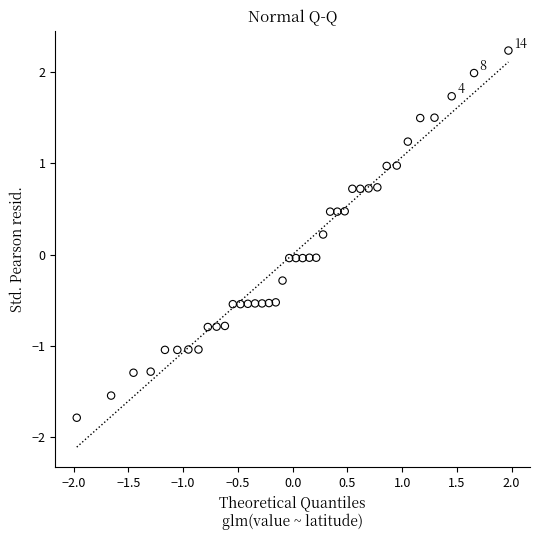

What is the range of Y values (max minus min)?

4.0